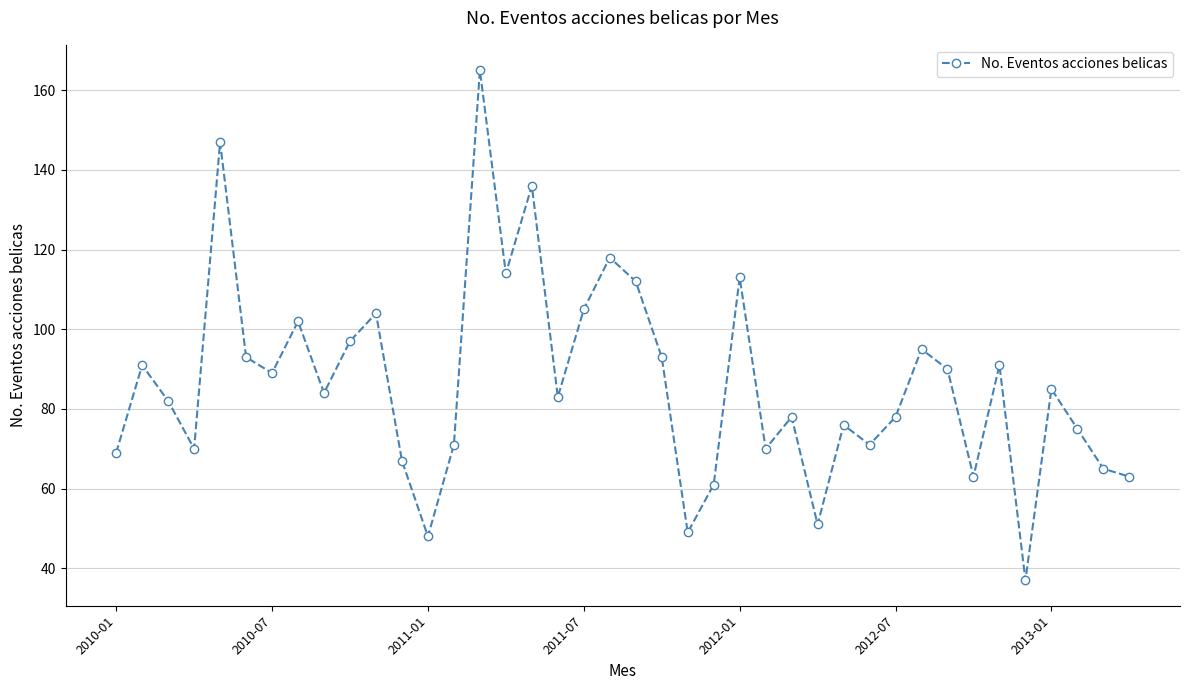

Reading left to right, transcribe all the data shown in this chart.

69	91	82	70	147	93	89	102	84	97	104	67	48	71	165	114	136	83	105	118	112	93	49	61	113	70	78	51	76	71	78	95	90	63	91	37	85	75	65	63